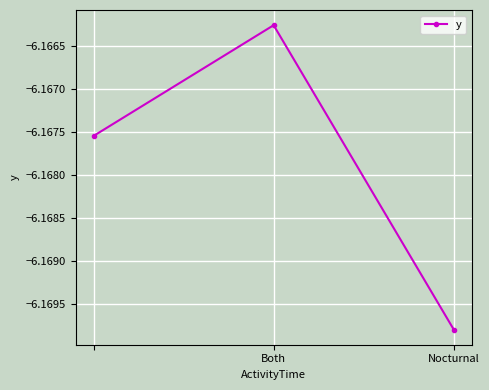

What is the sum of all values?

-18.5